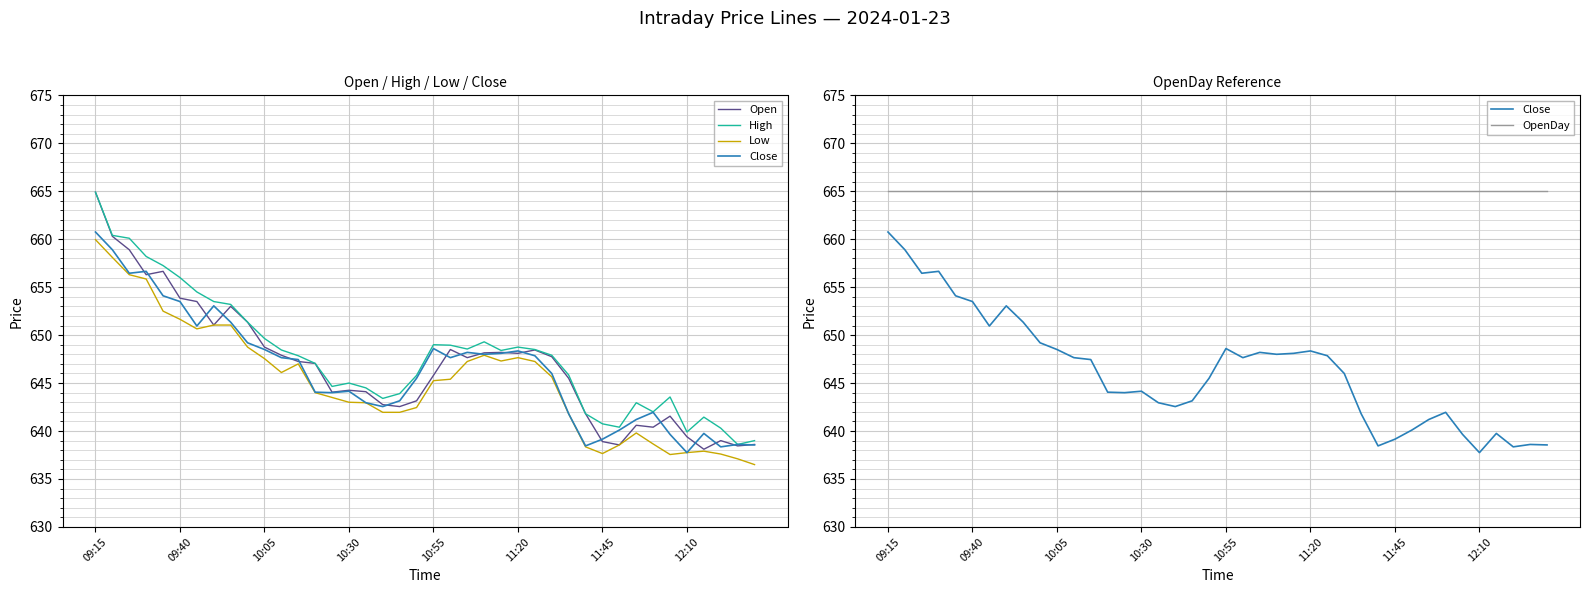

True or false: Open and Low cross at least once.

False